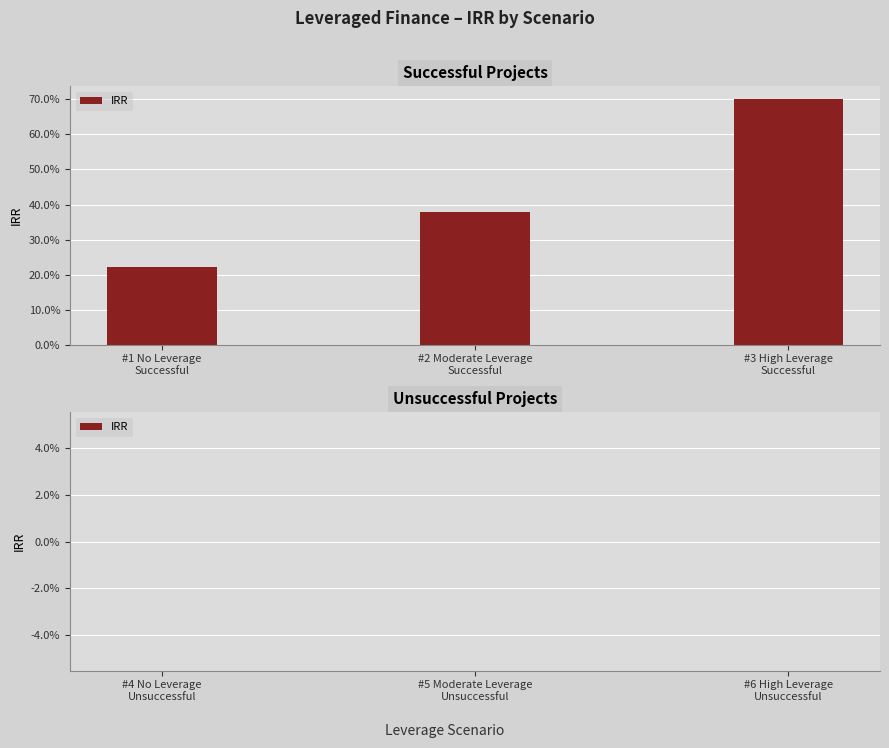

Reading right to left, what are all the values shown in this chart?

0.0	0.0	0.0	0.7	0.4	0.2